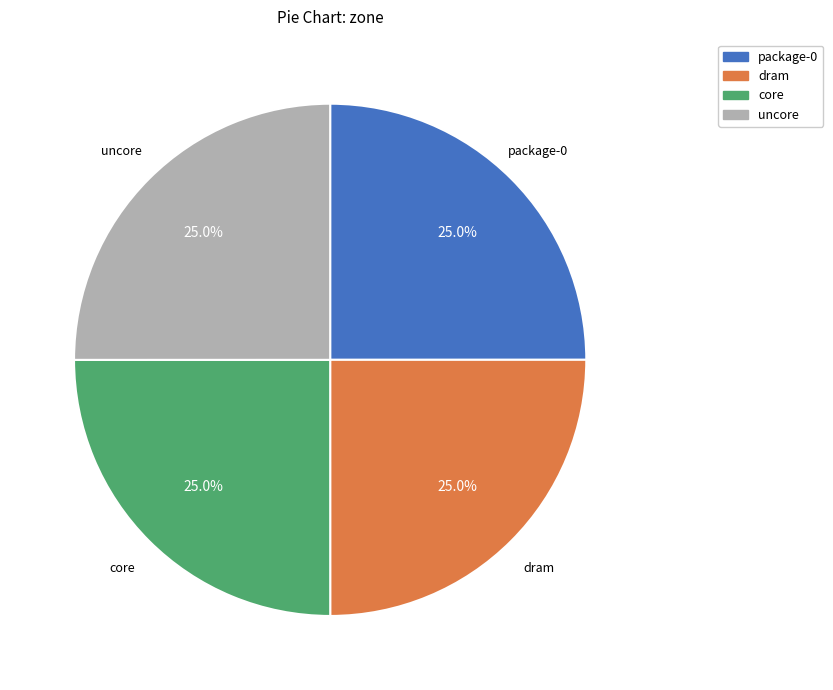

Approximately how many times larger is the value at package-0 compared to dram?

1.0